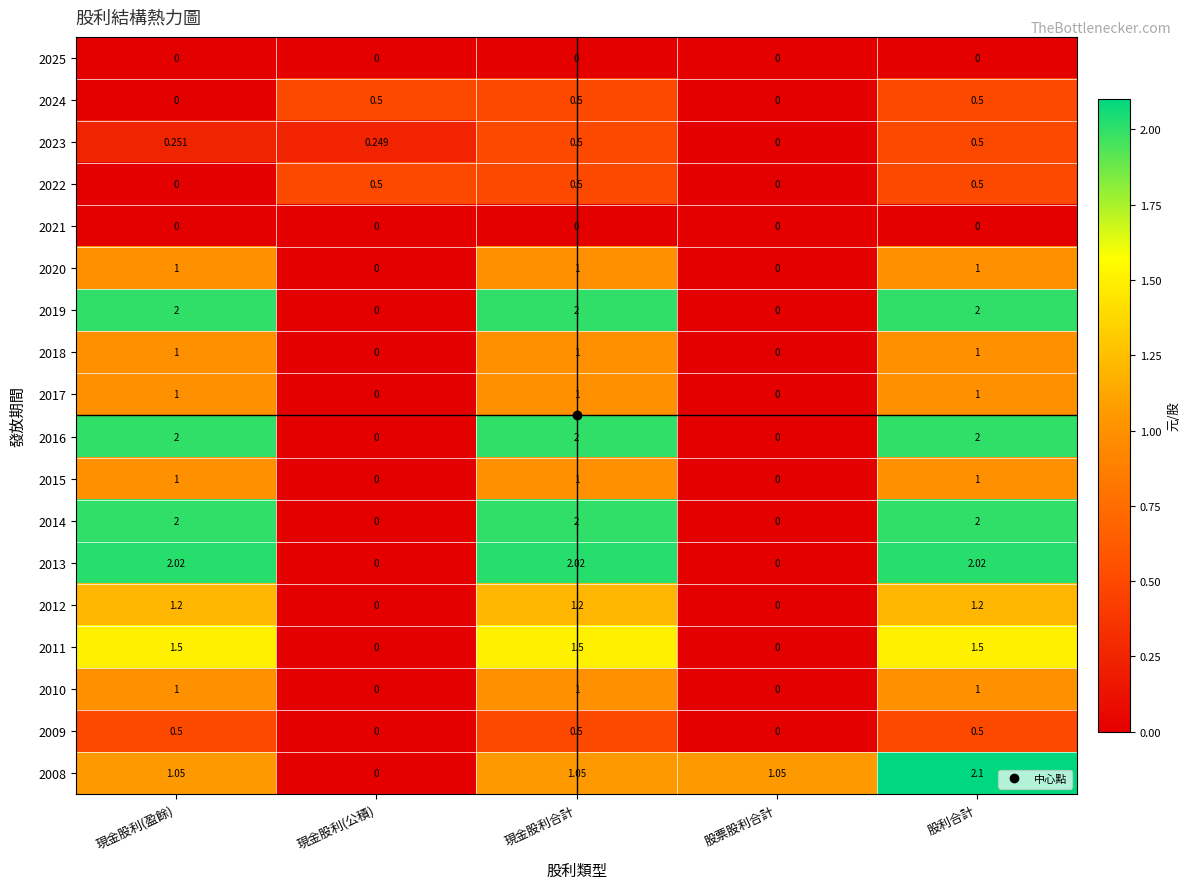

At how many categories does at least one series exceed 0?

5